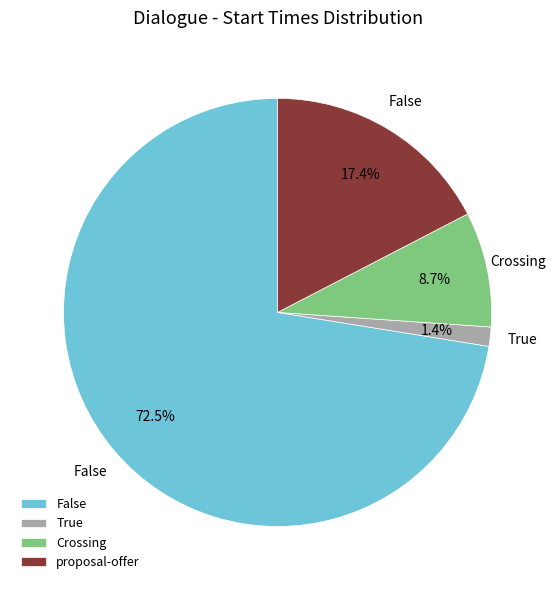

To the nearest percent, what is the average slice percentage?

25%